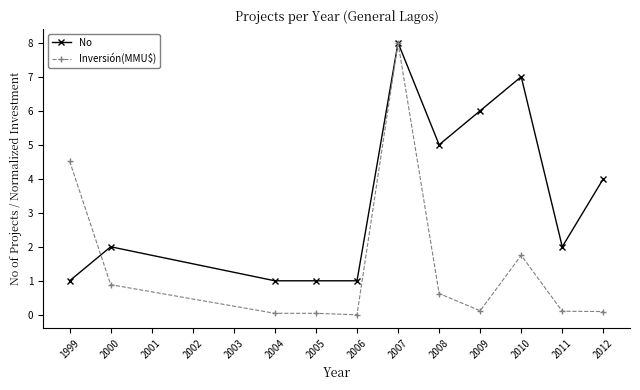

What is the value of the Inversión(MMU$) point at the 6th from the left?

8.0